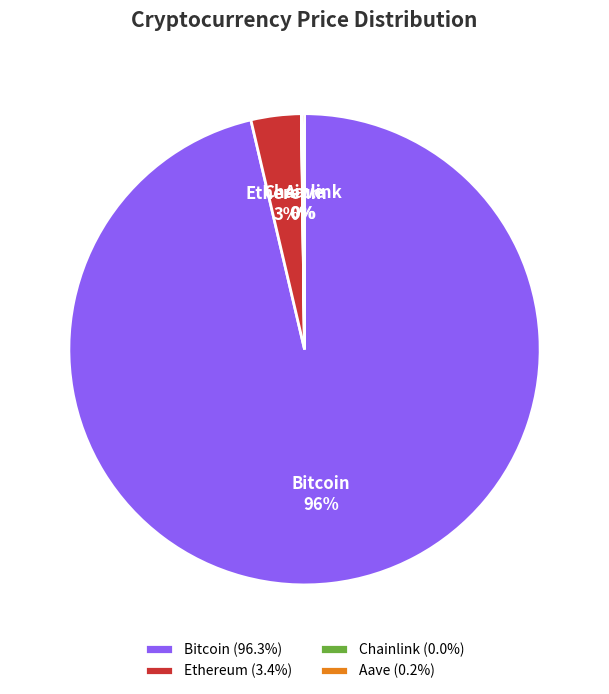

Is the sum of Bitcoin and Ethereum greater than half?

Yes